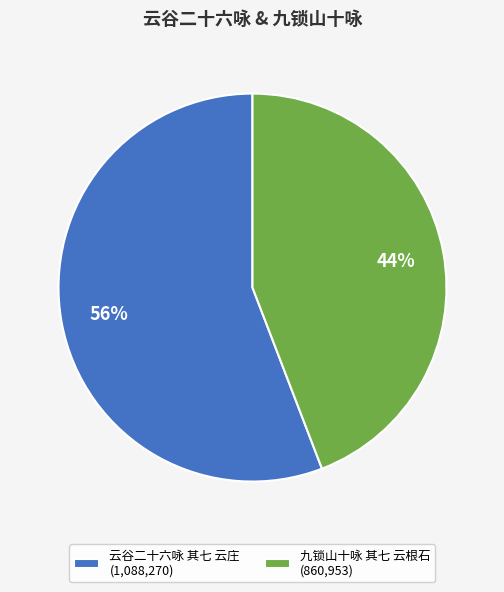

How many segments does this pie chart have?

2